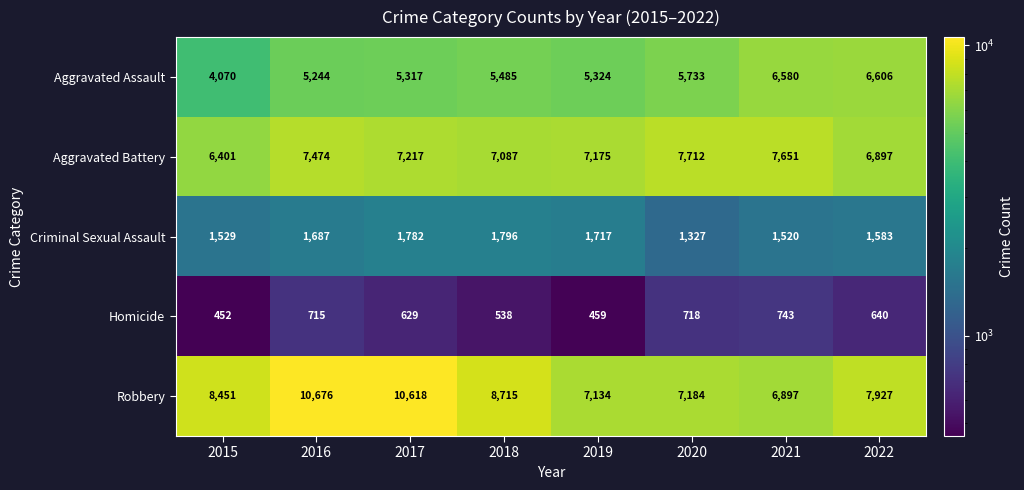

At which label is Homicide closest to 597?

2017